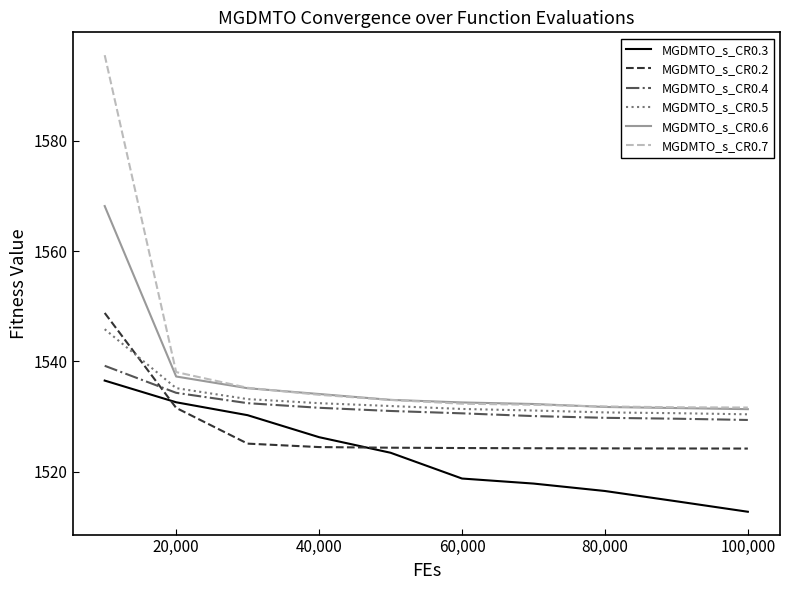

True or false: MGDMTO_s_CR0.4 and MGDMTO_s_CR0.6 intersect in this chart.

False